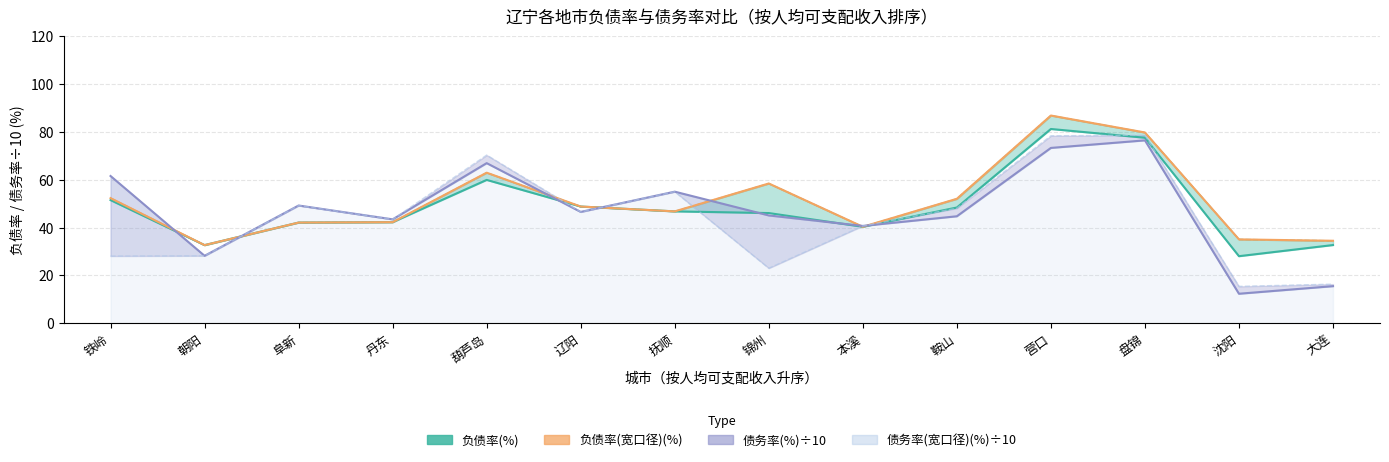

At which category does 负债率(%) reach its first local valley?

朝阳